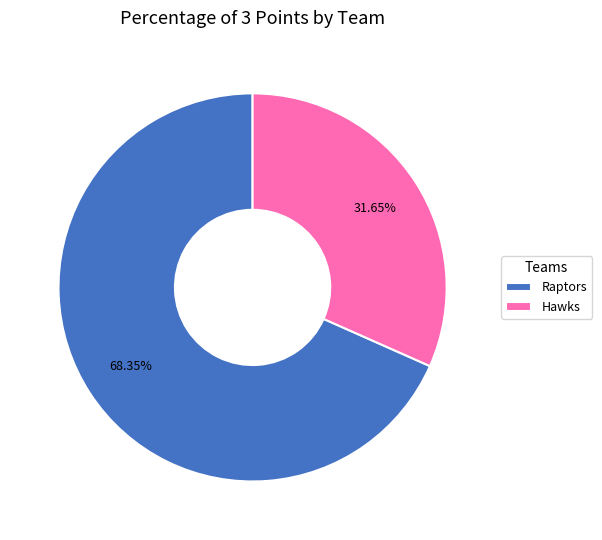

What percentage is the Raptors slice, to the nearest percent?

68%